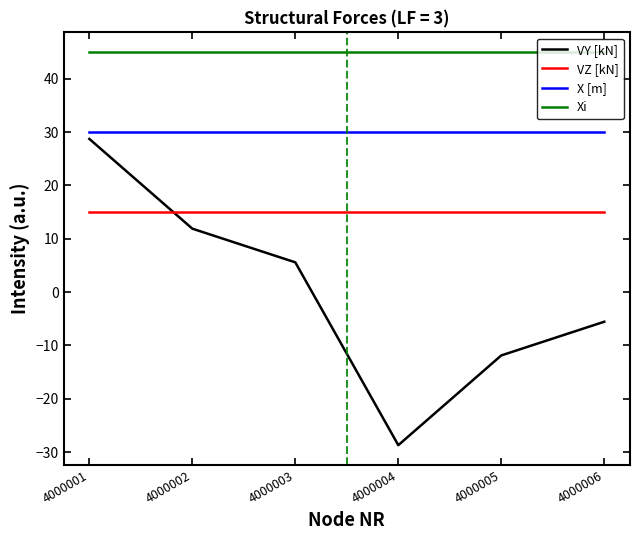

At which category is the sum across all series the highest?

4000001